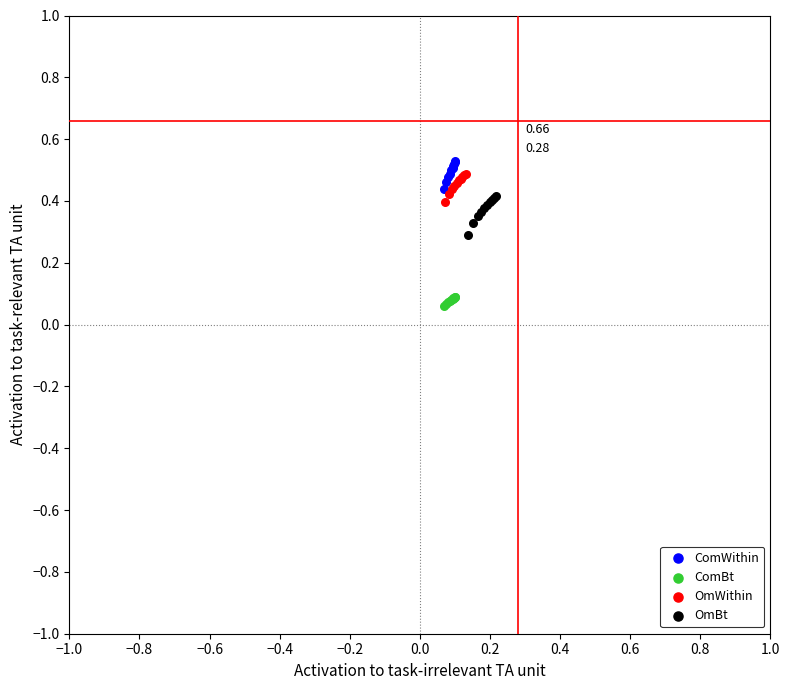

Which series has the largest Y range (max minus min)?

OmBt